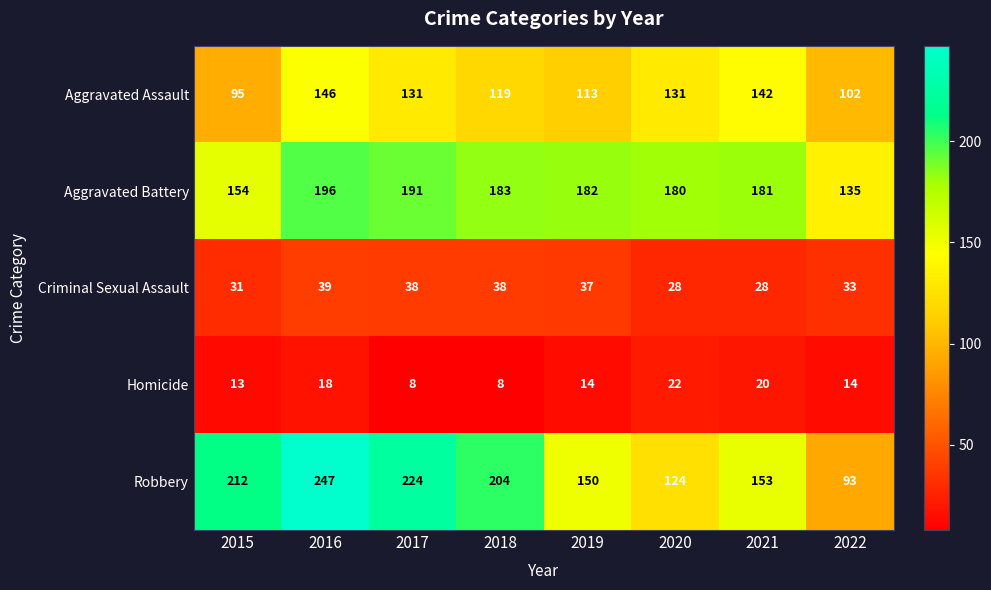

List the series in order of their peak value, lowest first.

Homicide, Criminal Sexual Assault, Aggravated Assault, Aggravated Battery, Robbery